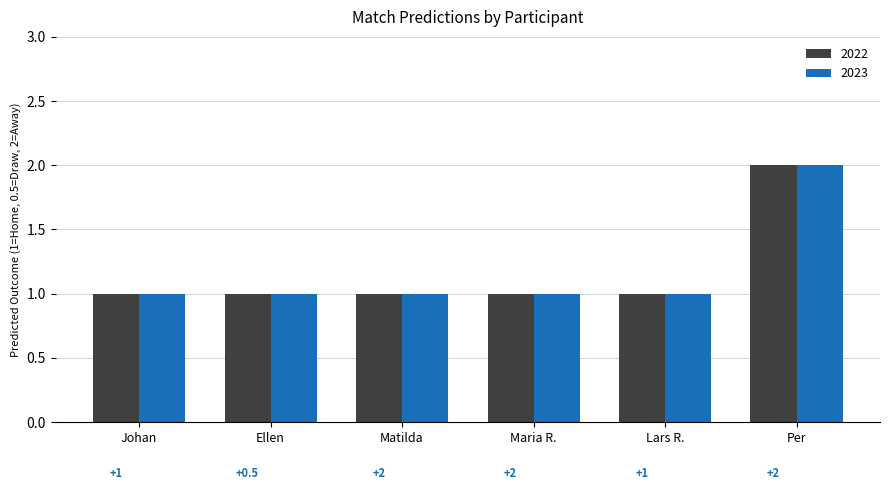

How many 2022 values are between 1 and 2?

6